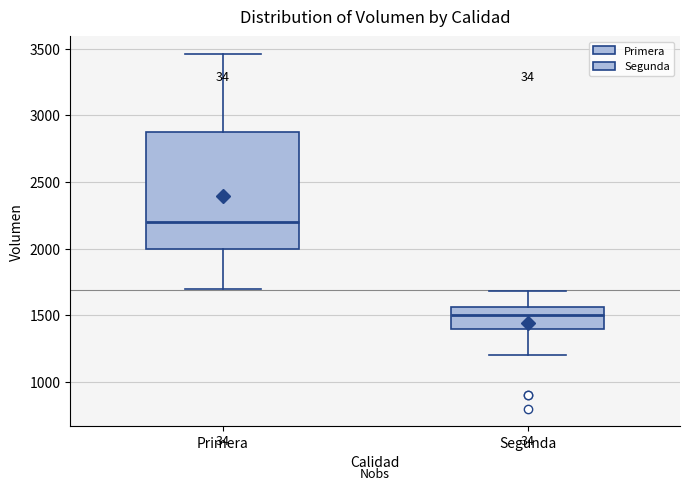

Which box's median line is the highest?

Primera